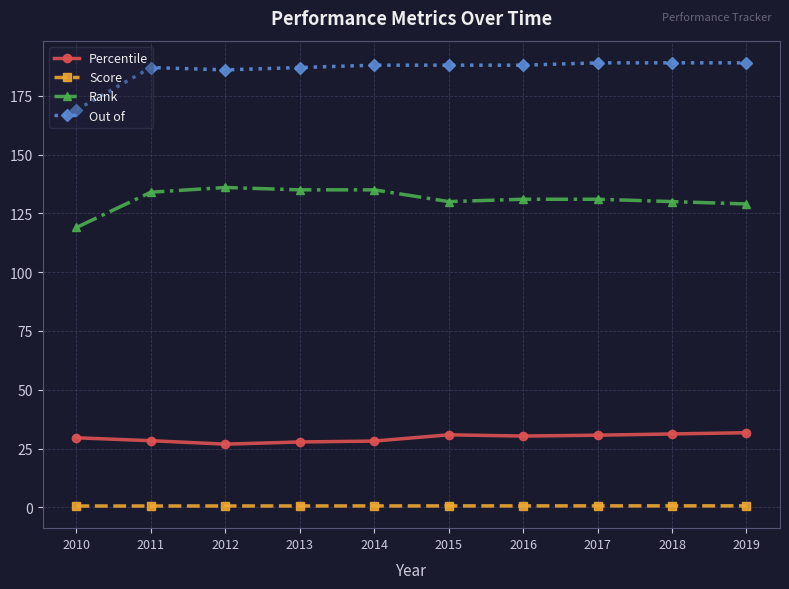

What is the value of the Score point at the 6th from the left?

0.6